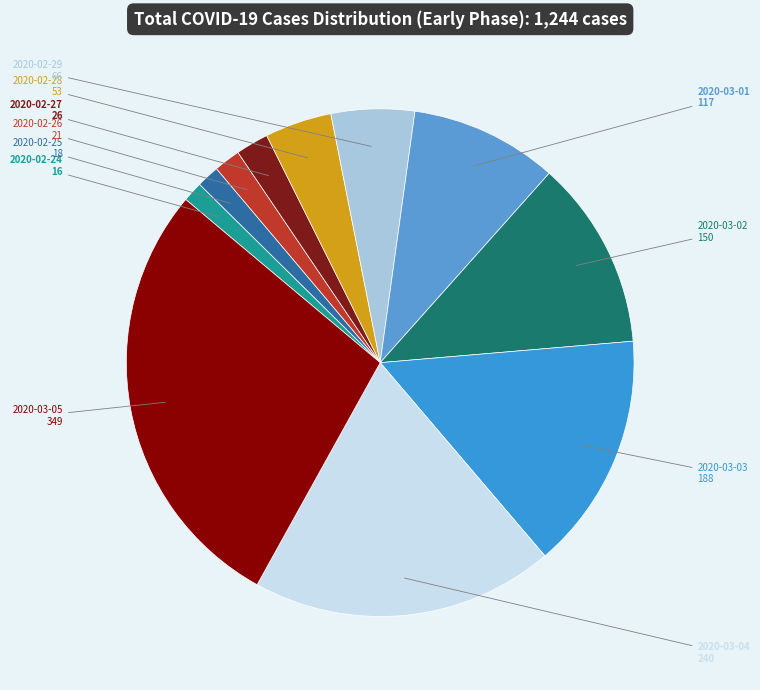

Count the number of slices in the pie.

11